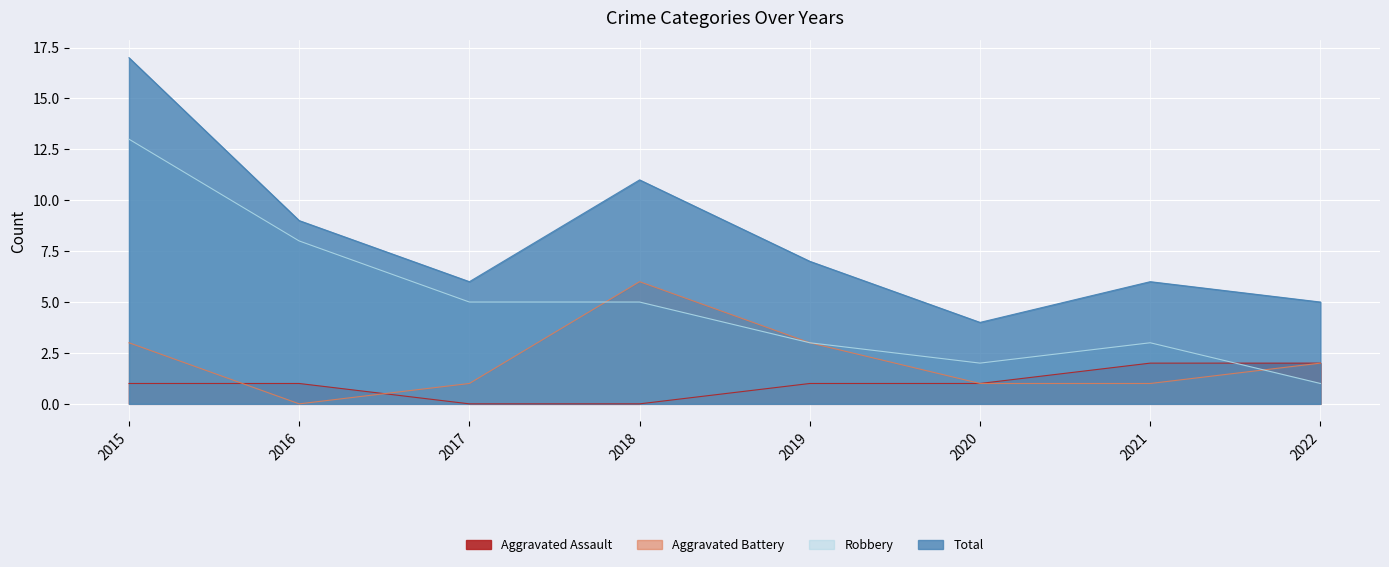

At which label is Aggravated Battery closest to 3?

2015